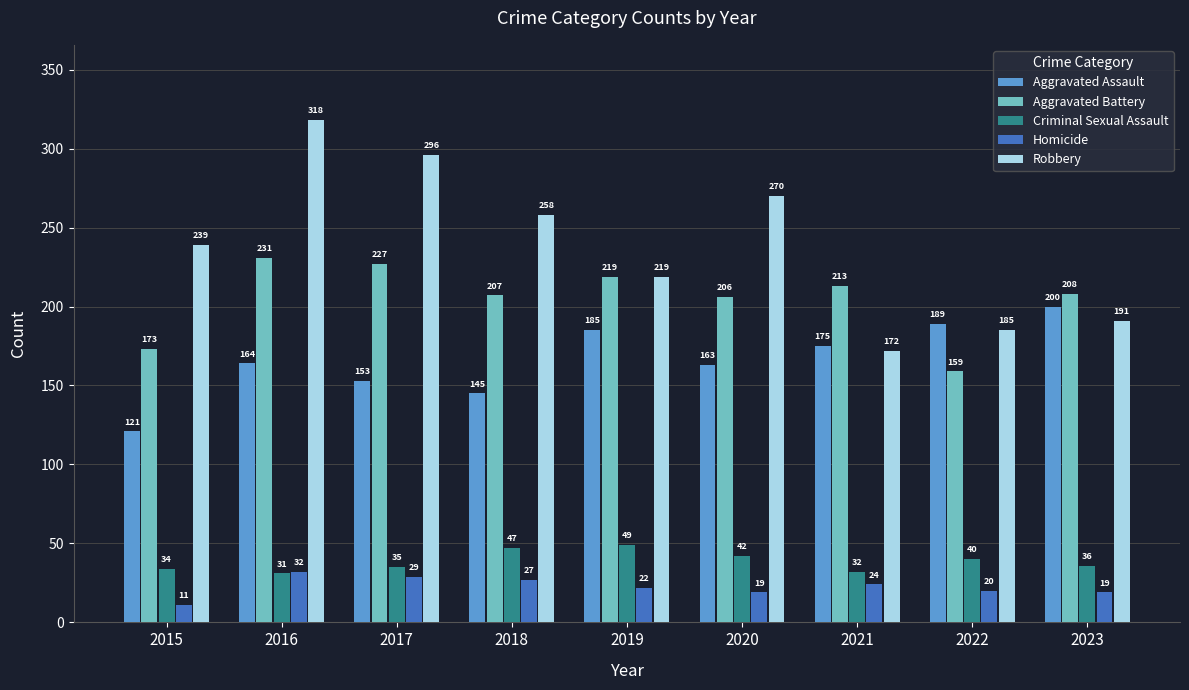

Reading right to left, transcribe all the data shown in this chart.

Aggravated Assault: 200	189	175	163	185	145	153	164	121
Aggravated Battery: 208	159	213	206	219	207	227	231	173
Criminal Sexual Assault: 36	40	32	42	49	47	35	31	34
Homicide: 19	20	24	19	22	27	29	32	11
Robbery: 191	185	172	270	219	258	296	318	239